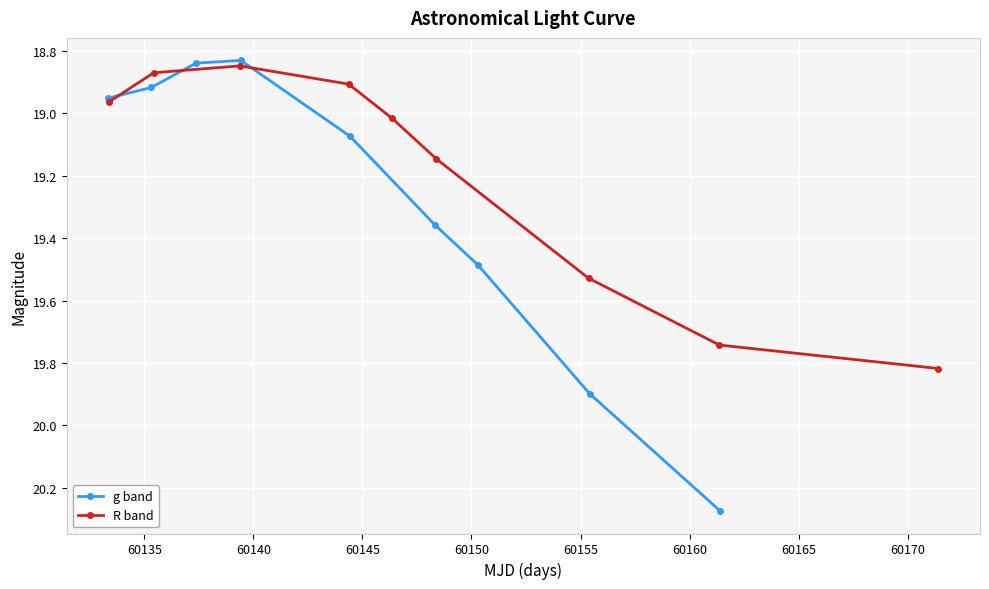

List the series in order of their overall mean, highest first.

g band, R band